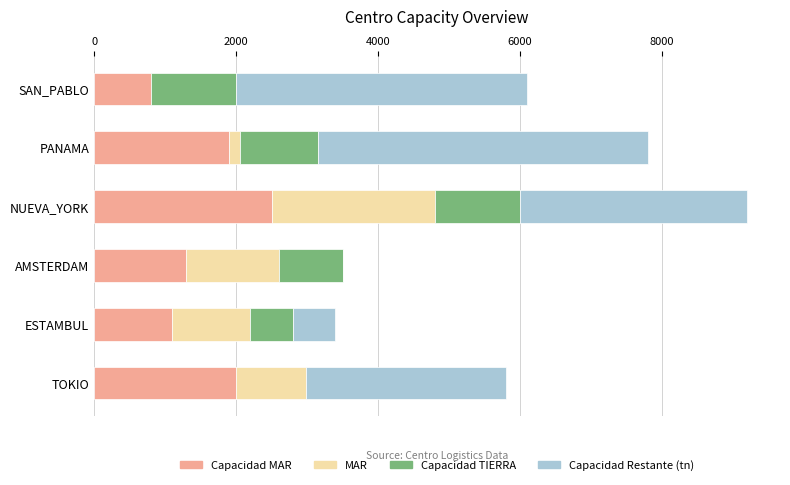

At which category is the sum across all series the highest?

NUEVA_YORK